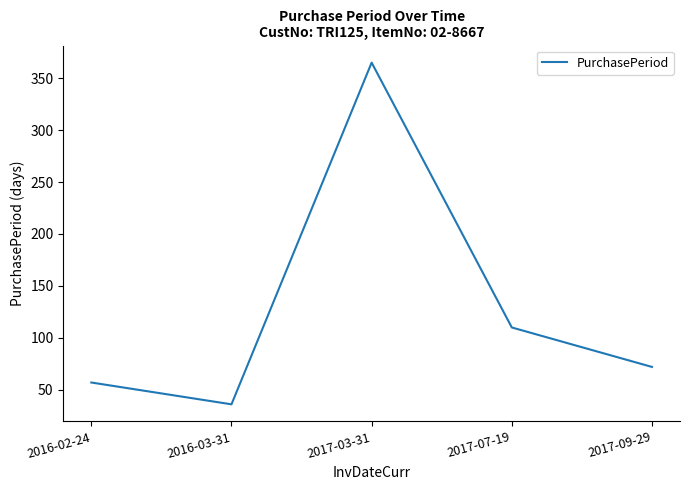

What is the difference between the second highest and second lowest values?

53